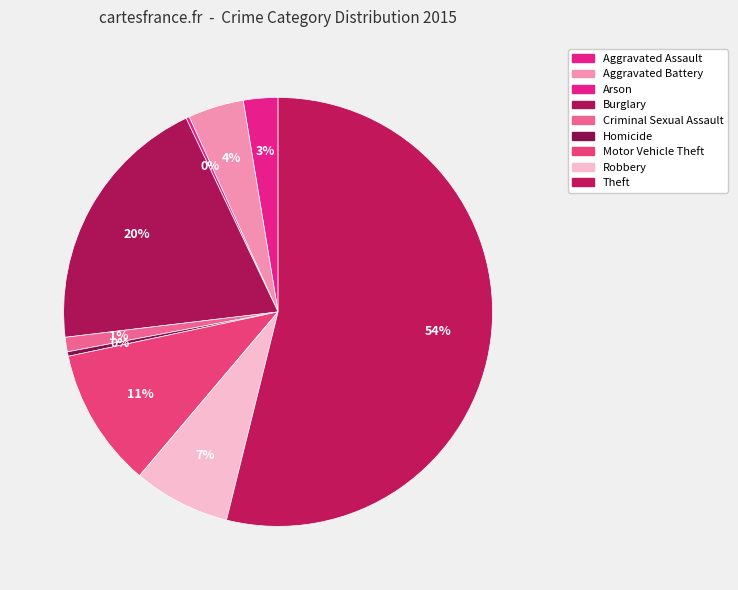

To the nearest percent, what percentage of the pie is Theft?

54%